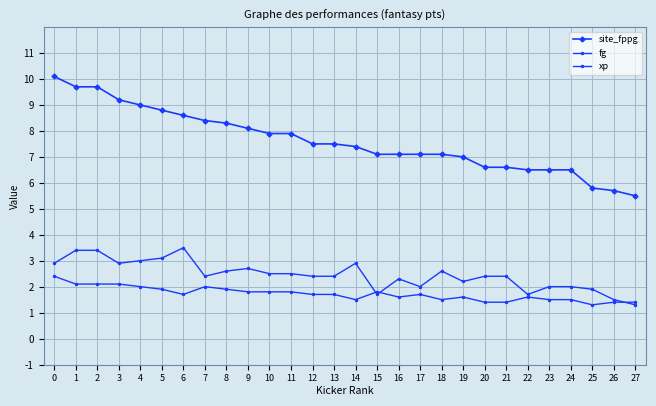

Reading right to left, list all the values displayed in this chart.

site_fppg: 5.5	5.7	5.8	6.5	6.5	6.5	6.6	6.6	7.0	7.1	7.1	7.1	7.1	7.4	7.5	7.5	7.9	7.9	8.1	8.3	8.4	8.6	8.8	9.0	9.2	9.7	9.7	10.1
fg: 1.4	1.4	1.3	1.5	1.5	1.6	1.4	1.4	1.6	1.5	1.7	1.6	1.8	1.5	1.7	1.7	1.8	1.8	1.8	1.9	2.0	1.7	1.9	2.0	2.1	2.1	2.1	2.4
xp: 1.3	1.5	1.9	2.0	2.0	1.7	2.4	2.4	2.2	2.6	2.0	2.3	1.7	2.9	2.4	2.4	2.5	2.5	2.7	2.6	2.4	3.5	3.1	3.0	2.9	3.4	3.4	2.9